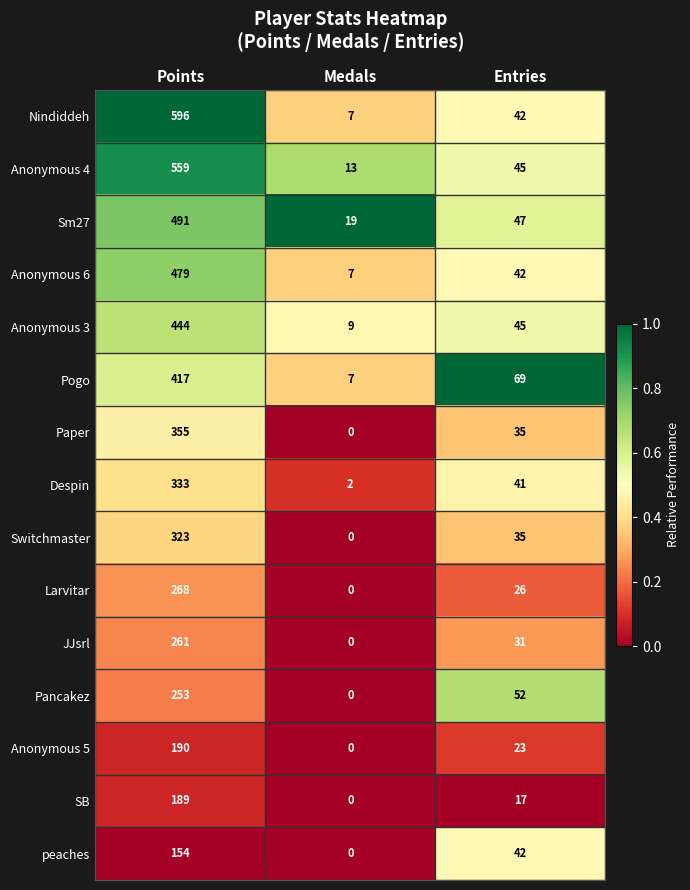

What is the greatest value displayed?

596